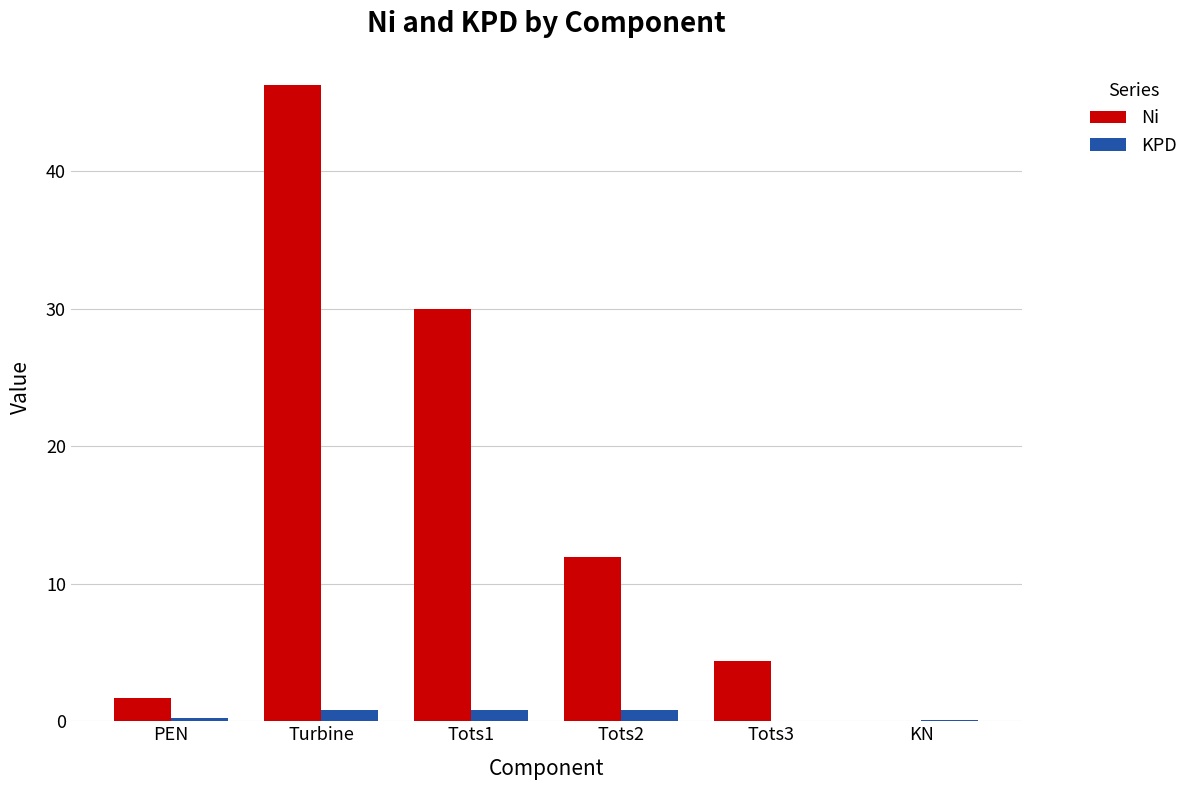

How many categories are shown in the chart?

6